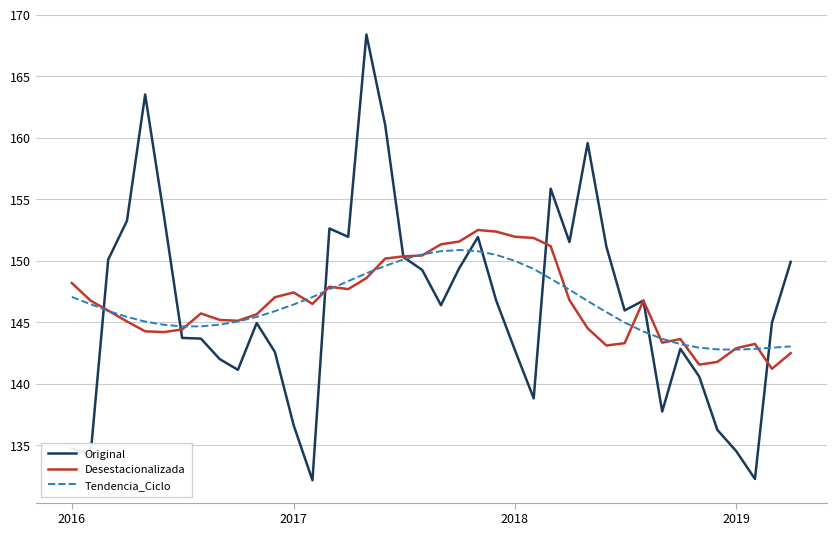

What are all the series names shown in the legend?

Original, Desestacionalizada, Tendencia_Ciclo